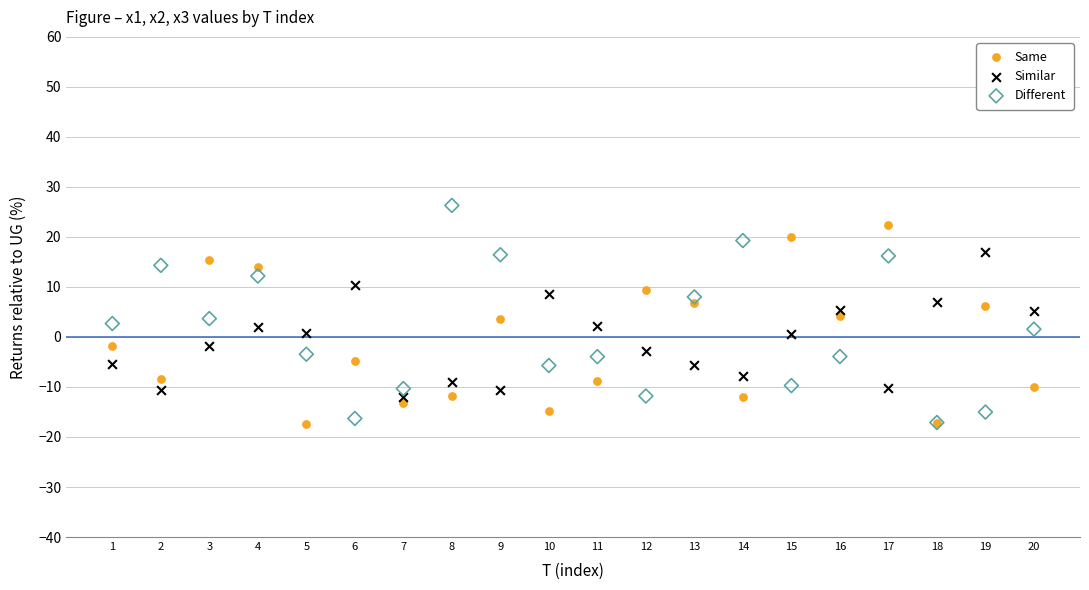

What are all the series names shown in the legend?

Same, Similar, Different